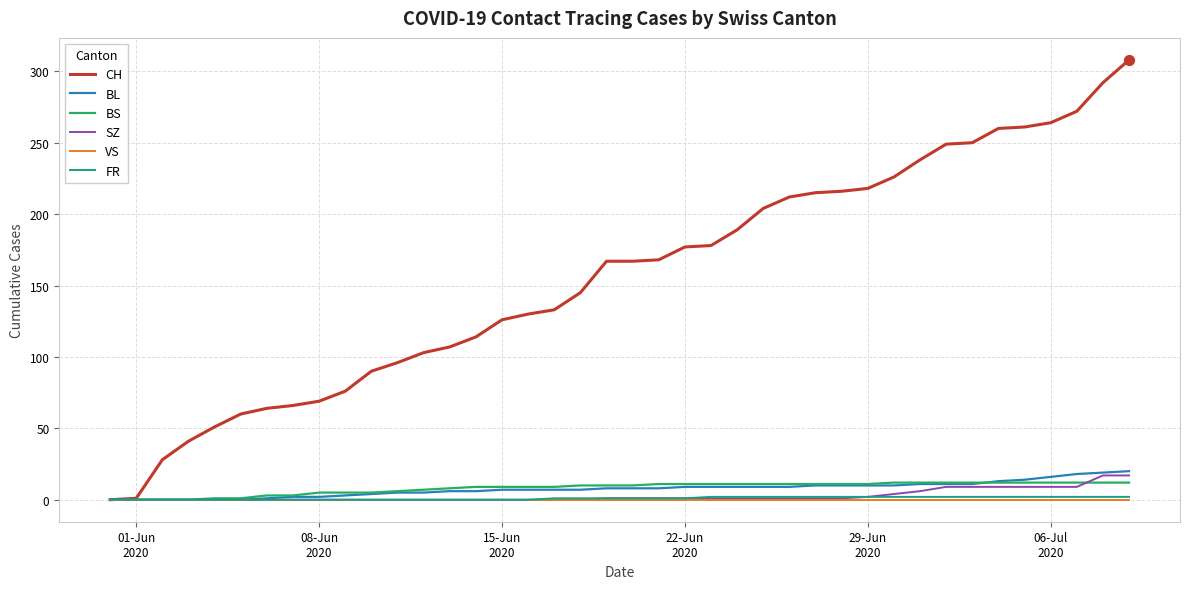

Which series has the widest spread of values?

CH